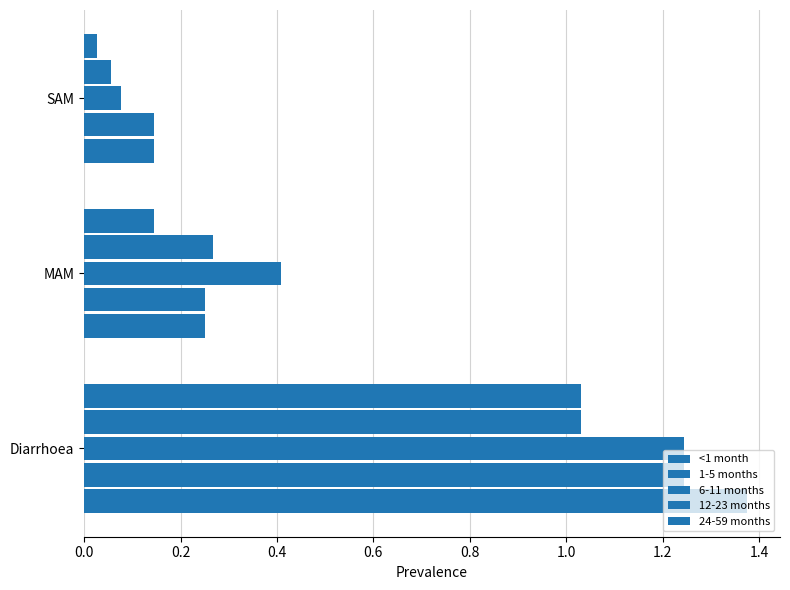

Reading right to left, what are all the values shown in this chart?

<1 month: 0.1	0.3	1.4
1-5 months: 0.1	0.3	1.2
6-11 months: 0.1	0.4	1.2
12-23 months: 0.1	0.3	1.0
24-59 months: 0.0	0.1	1.0